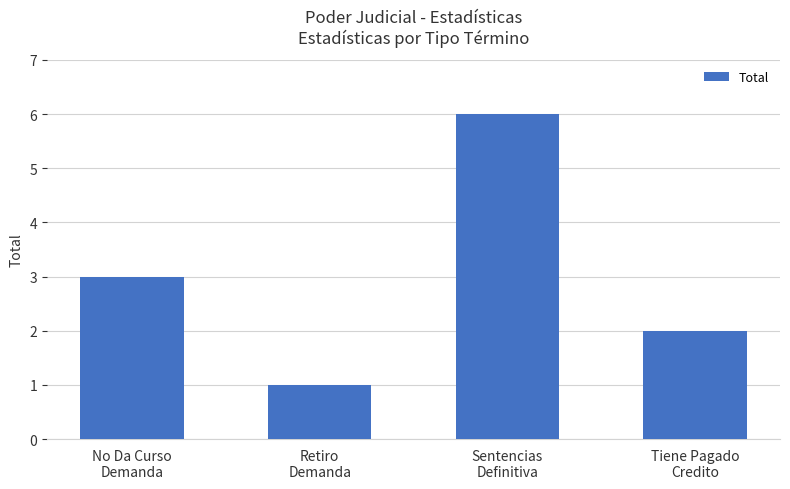

Approximately how many times larger is the value at Retiro
Demanda compared to No Da Curso
Demanda?

0.3